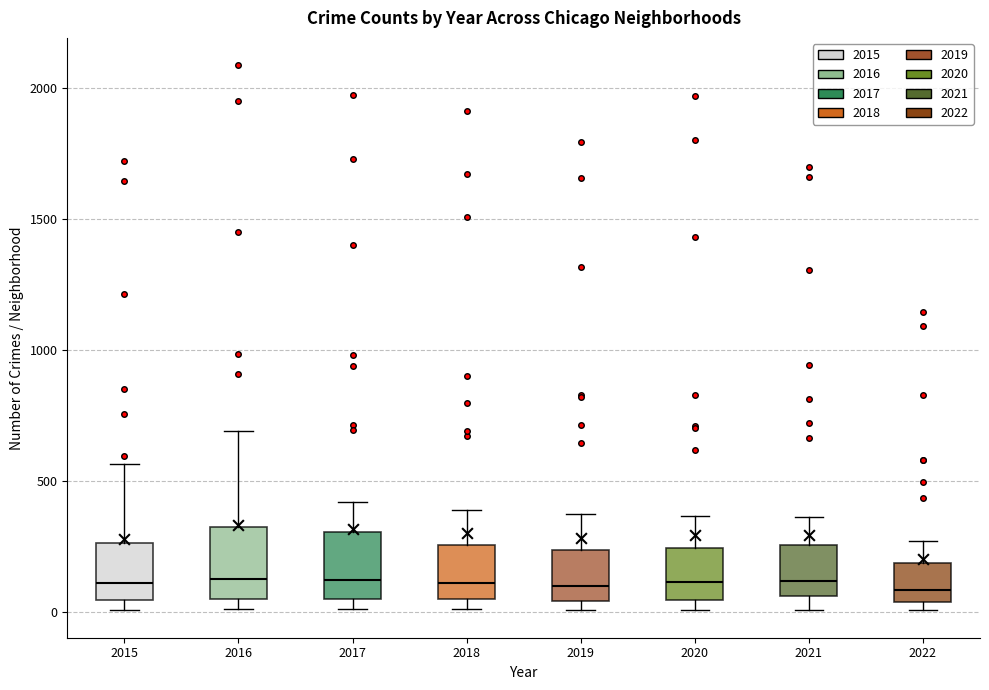

Reading left to right, read every box against the y-axis: the position of its median line, the range the box covers, and the ends of its whiskers. The values are not printed on the chart, so give them approximately, as read against the axis.

2015: median 100, box 50 to 250, whiskers 0 to 550
2016: median 150, box 50 to 300, whiskers 0 to 700
2017: median 100, box 50 to 300, whiskers 0 to 400
2018: median 100, box 50 to 250, whiskers 0 to 400
2019: median 100, box 50 to 250, whiskers 0 to 400
2020: median 100, box 50 to 250, whiskers 0 to 350
2021: median 100, box 50 to 250, whiskers 0 to 350
2022: median 100, box 50 to 200, whiskers 0 to 250